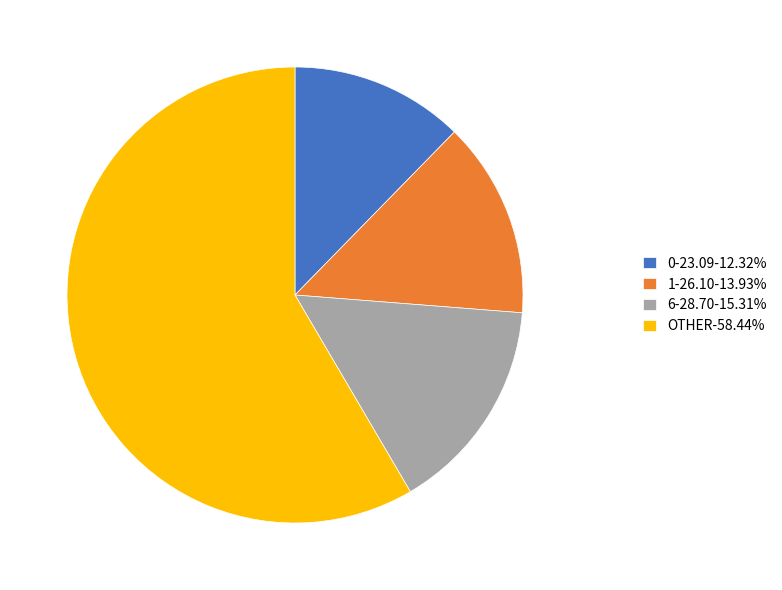

Is there any slice that represents more than half of the pie?

Yes